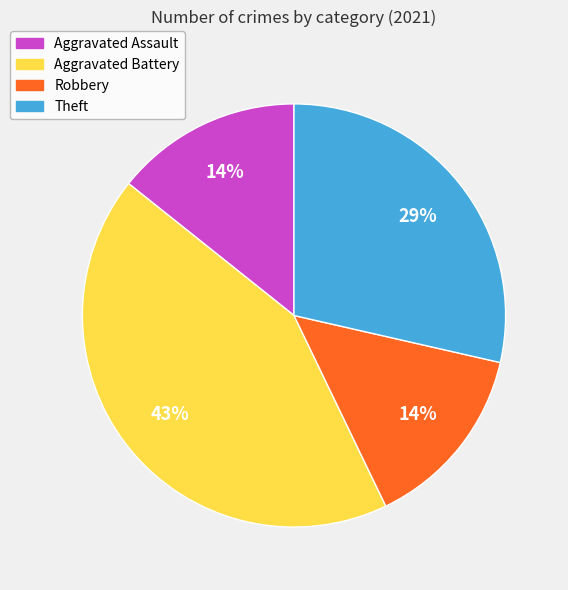

Which slice is the largest?

Aggravated Battery